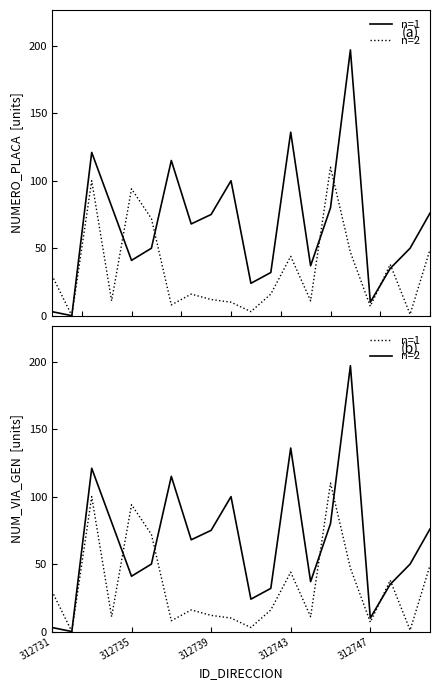

In n=1, how many points are lower than both neighbors (excluding endpoints)?

7